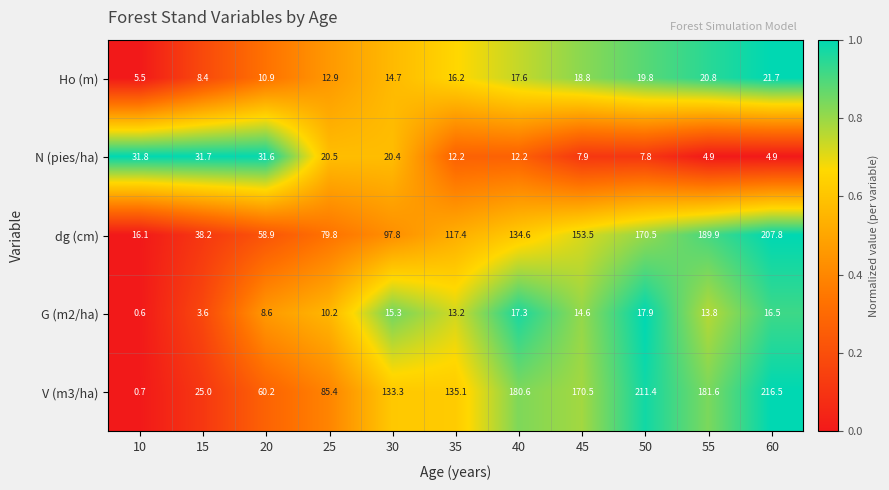

What is the difference between the highest and lowest values at 10?

31.2